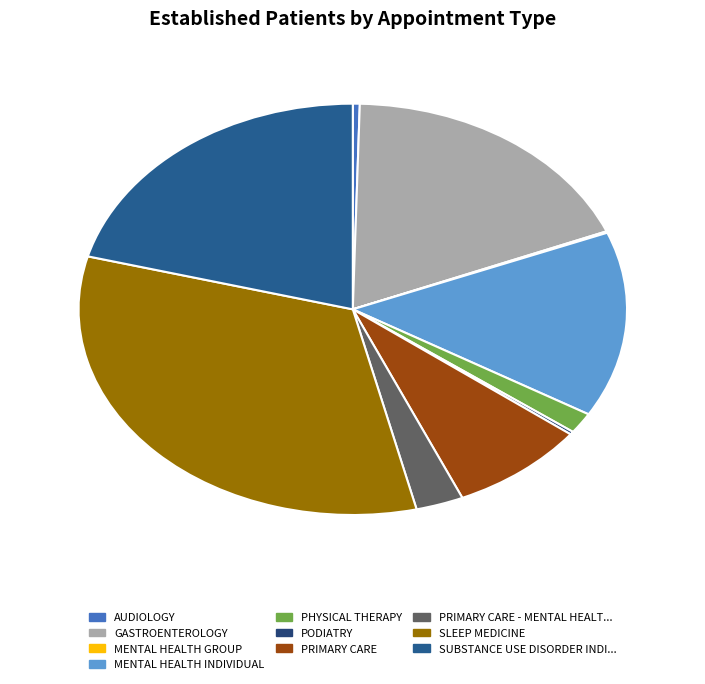

Is there a majority slice in this chart?

No